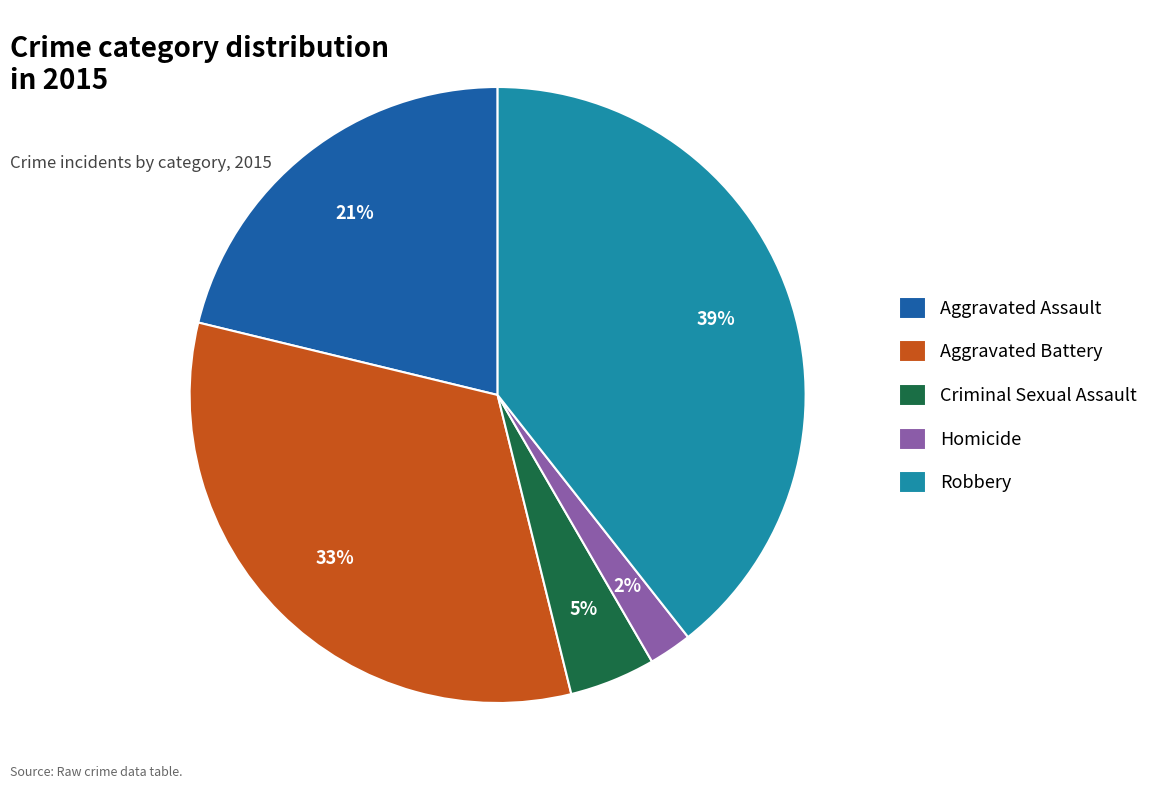

How many segments does this pie chart have?

5